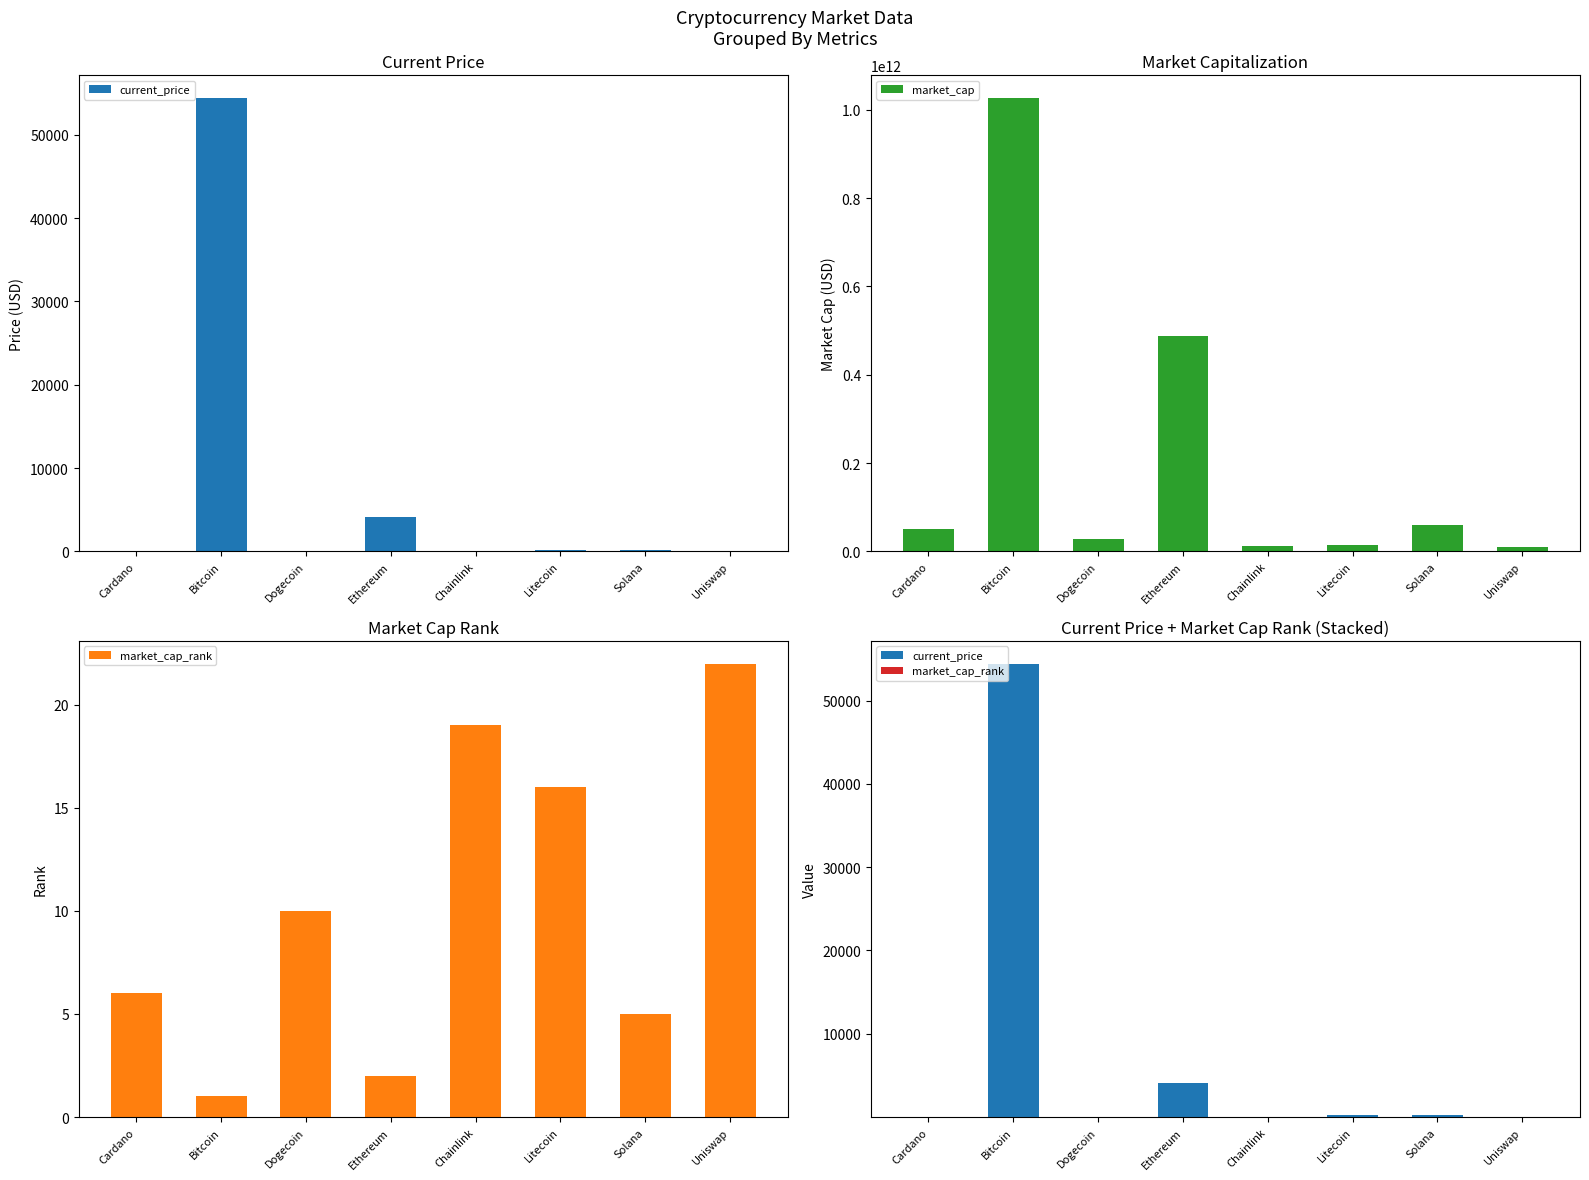

Which series has the largest range (max minus min)?

market_cap